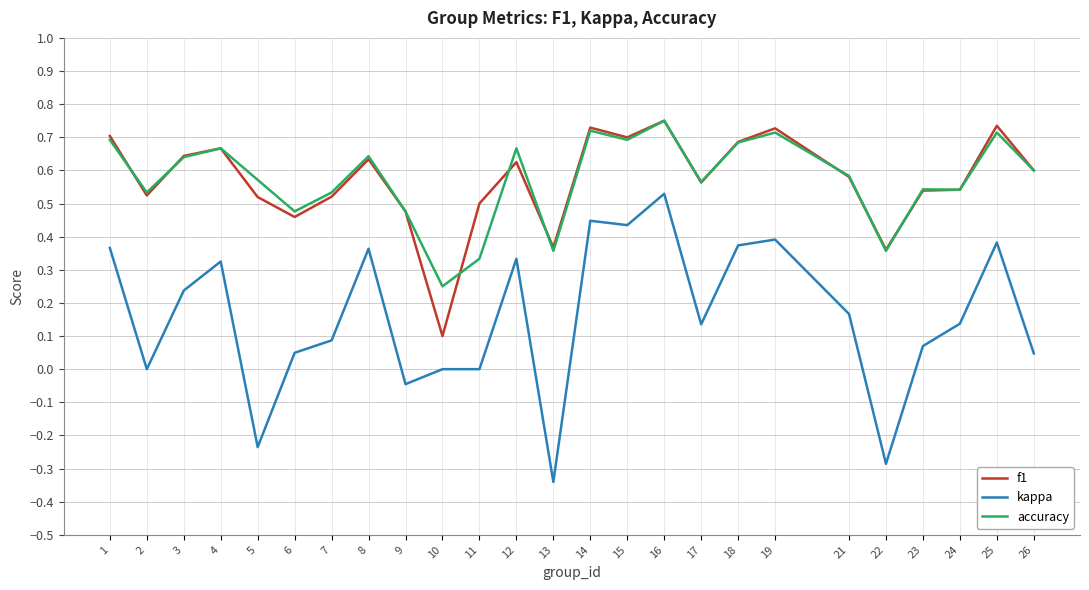

True or false: accuracy and kappa cross at least once.

False